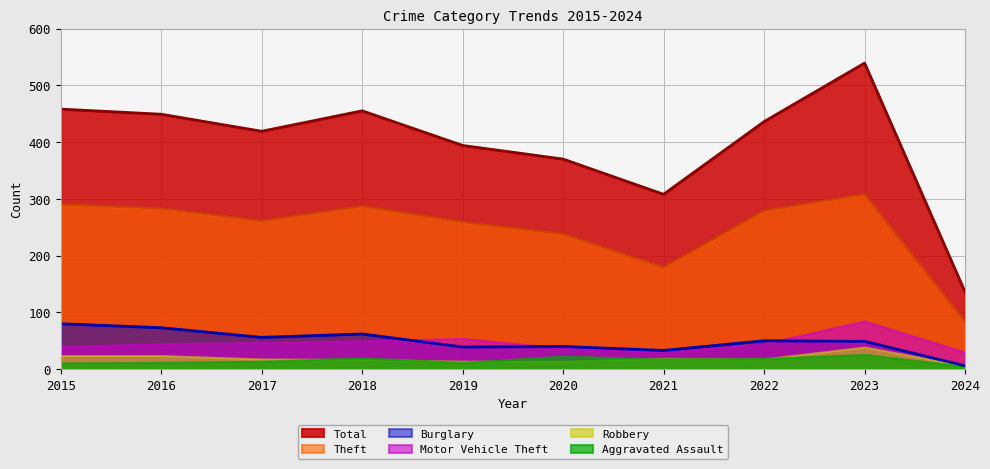

Where does the Total series first go above 436?

2015